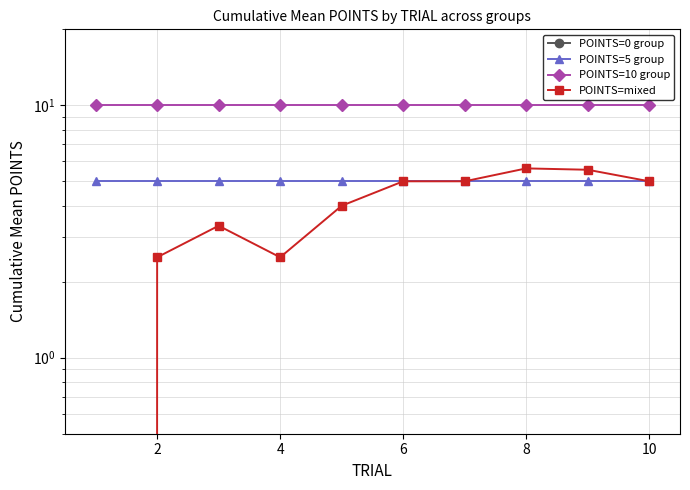

How many data points does each series have?

10